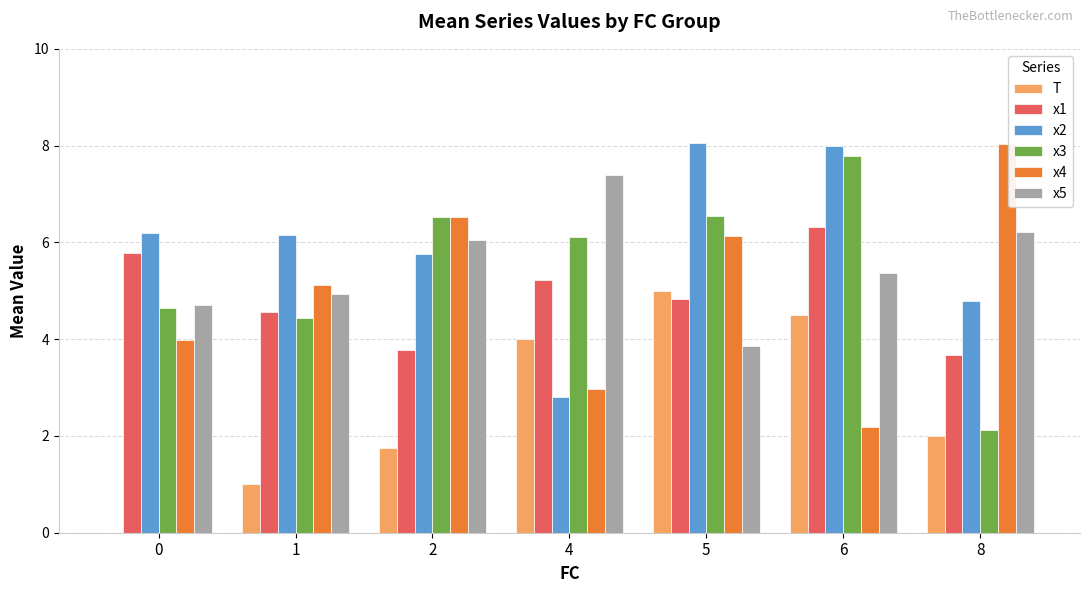

What is the total value across all series at 6?

34.2